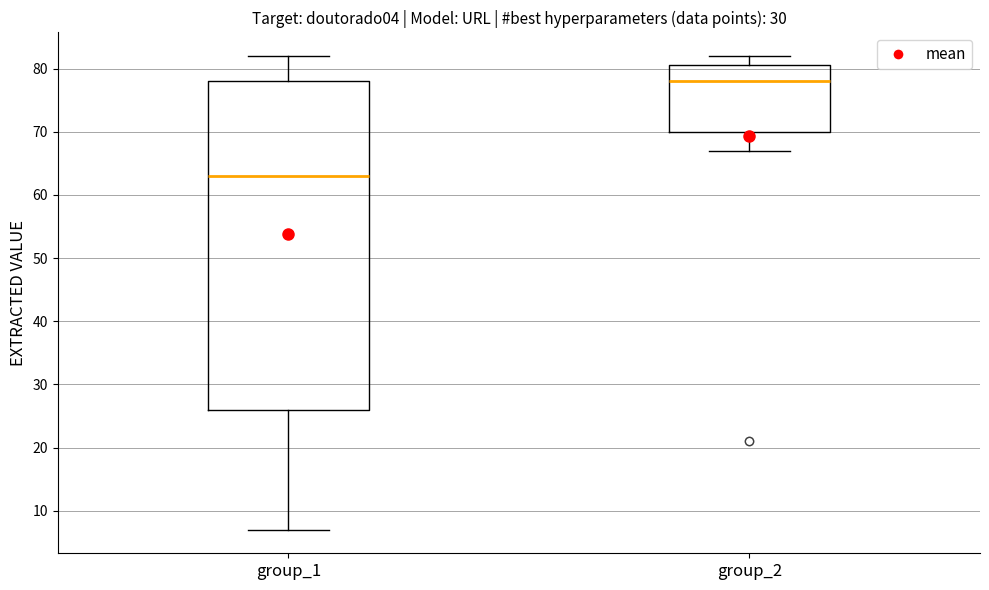

Which box has the lowest median line?

group_1